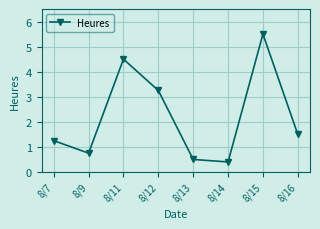

At which category does the chart reach its peak across all series?

8/15